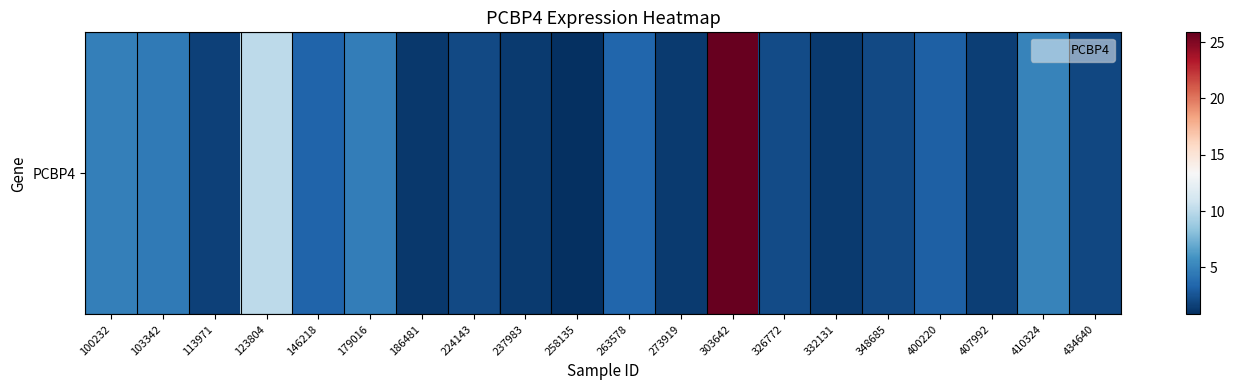

Reading right to left, transcribe all the data shown in this chart.

2.0	5.0	1.6	3.2	2.0	1.4	2.1	25.9	1.4	3.5	0.8	1.3	2.1	1.3	4.7	3.3	10.0	1.7	4.5	4.8